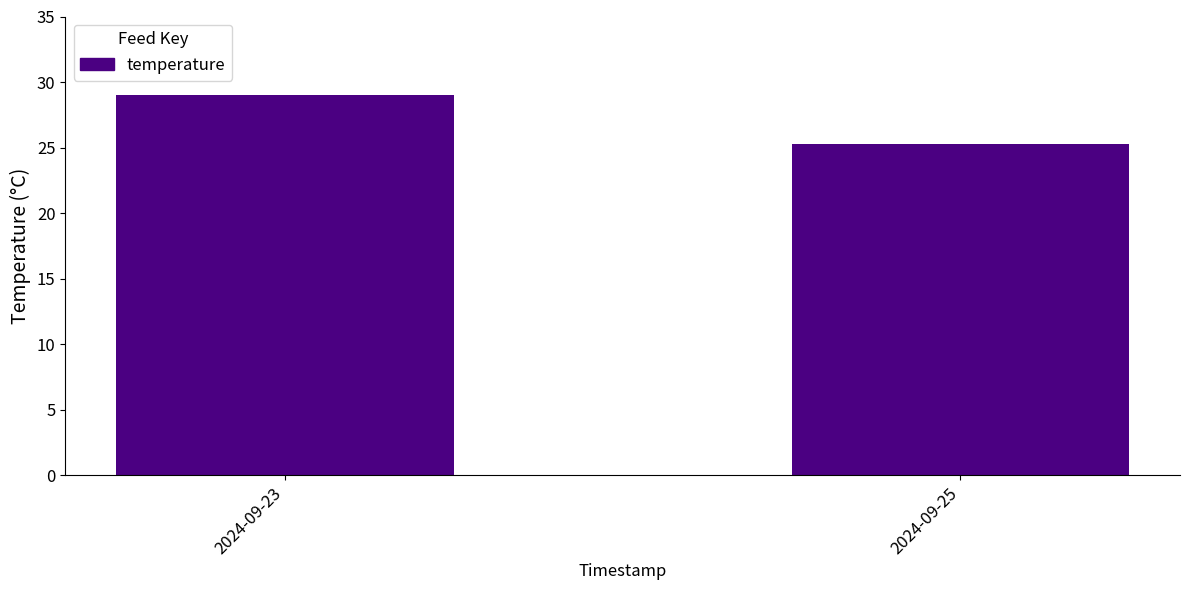

List the labels in order of value, largest first.

2024-09-23, 2024-09-25